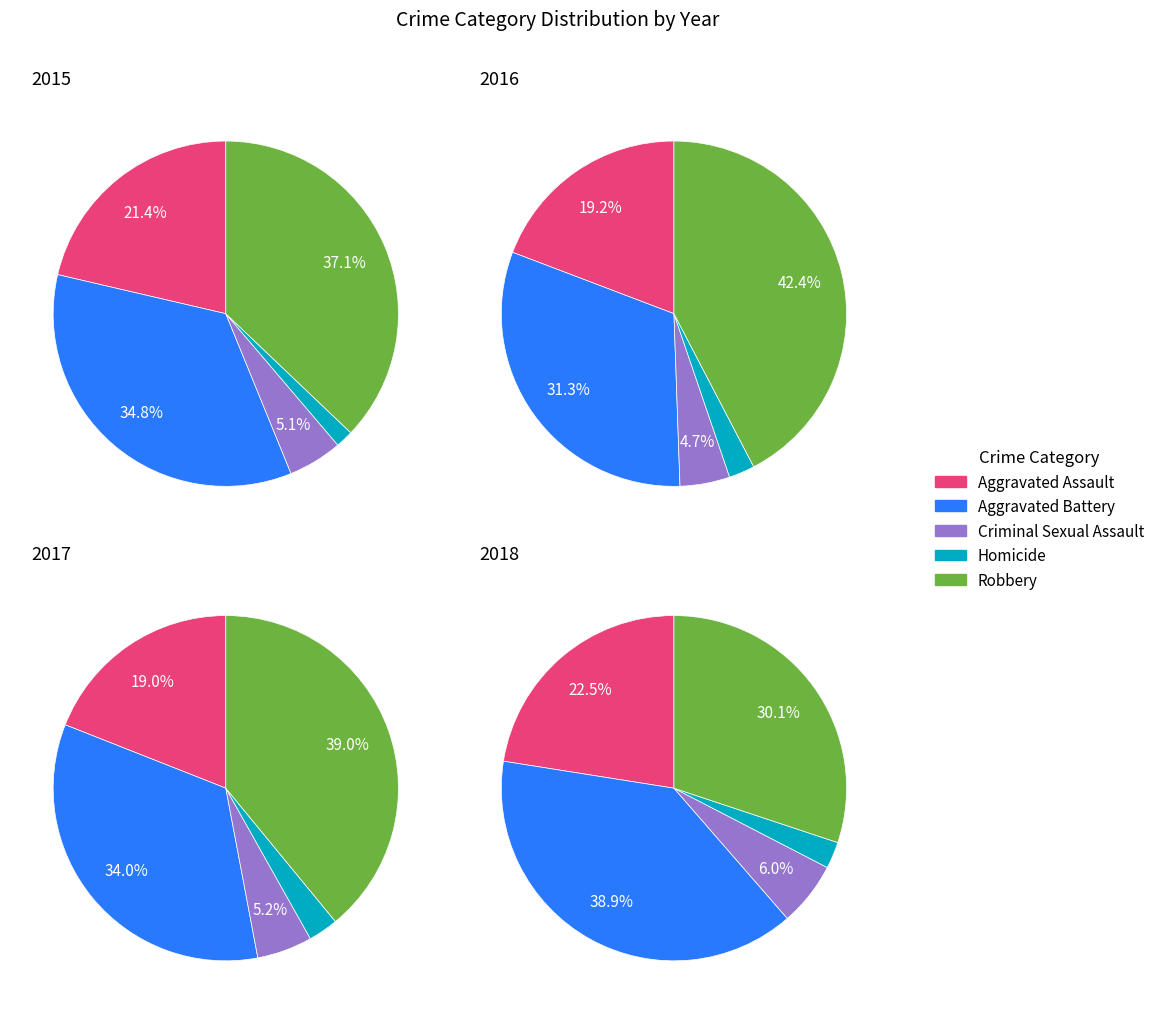

True or false: Criminal Sexual Assault accounts for 14% of the total.

False